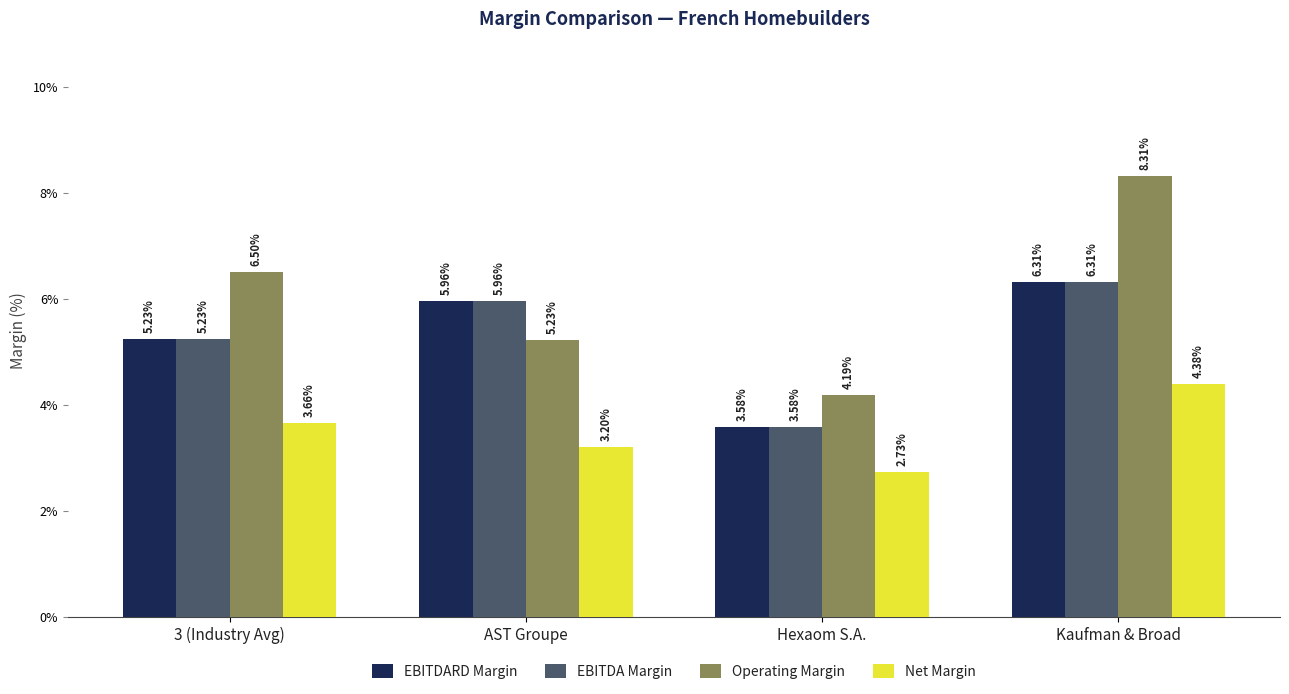

What are all the series names shown in the legend?

EBITDARD Margin, EBITDA Margin, Operating Margin, Net Margin